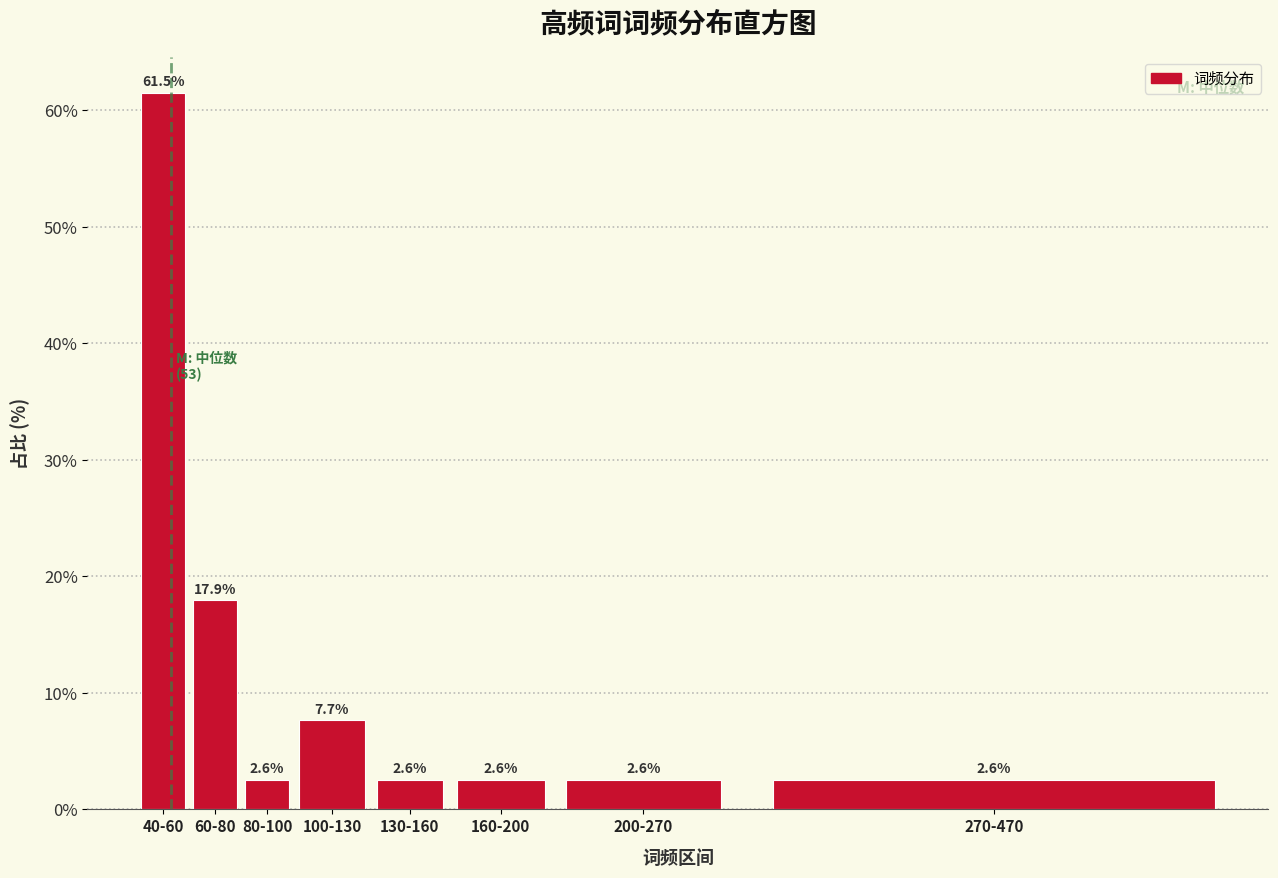

Reading right to left, what are all the values shown in this chart?

270-470=2.6	200-270=2.6	160-200=2.6	130-160=2.6	100-130=7.7	80-100=2.6	60-80=17.9	40-60=61.5